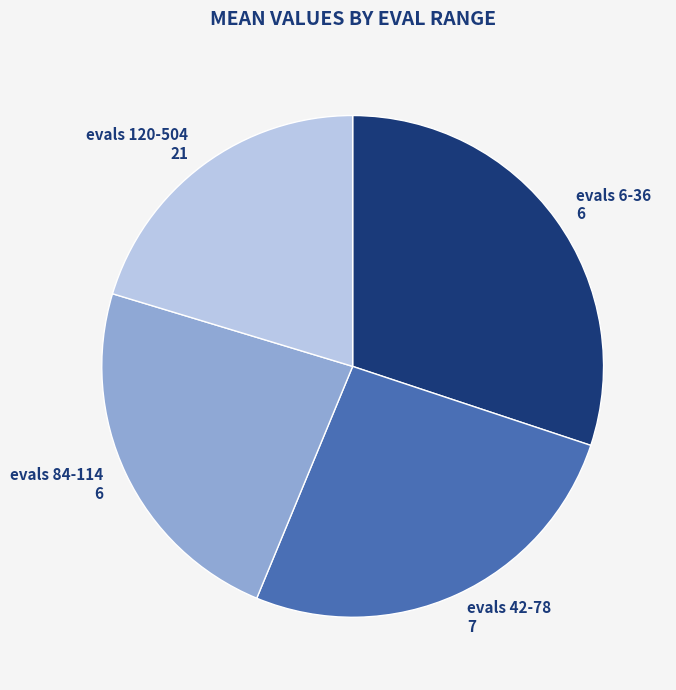

Count the number of slices in the pie.

4